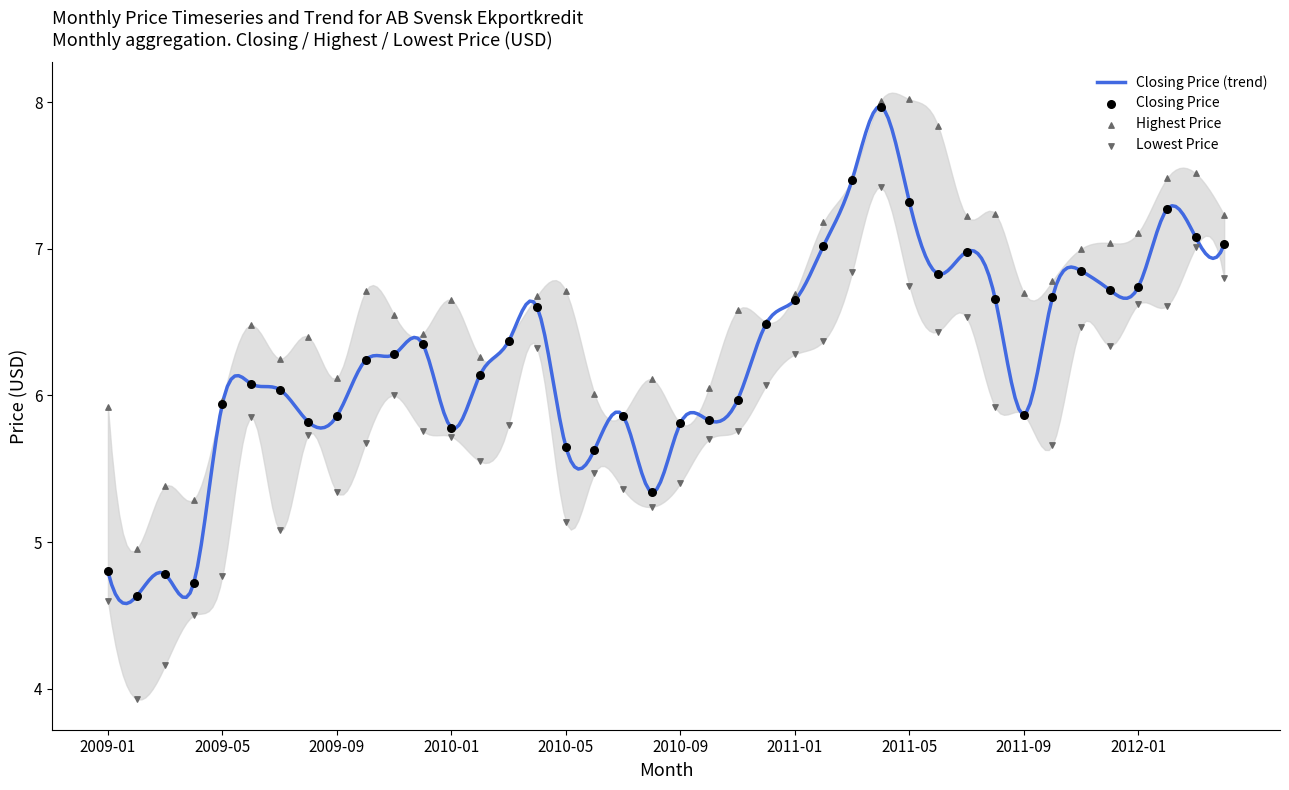

What is the total value across all series at 2009-10?

18.6